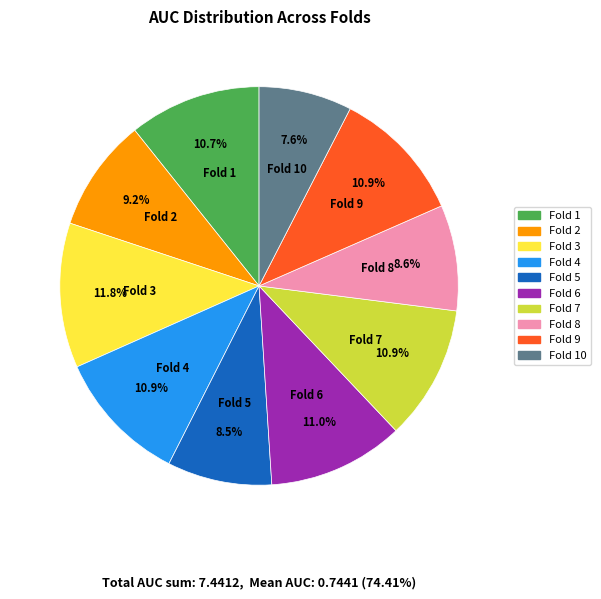

Is there any slice that represents more than half of the pie?

No